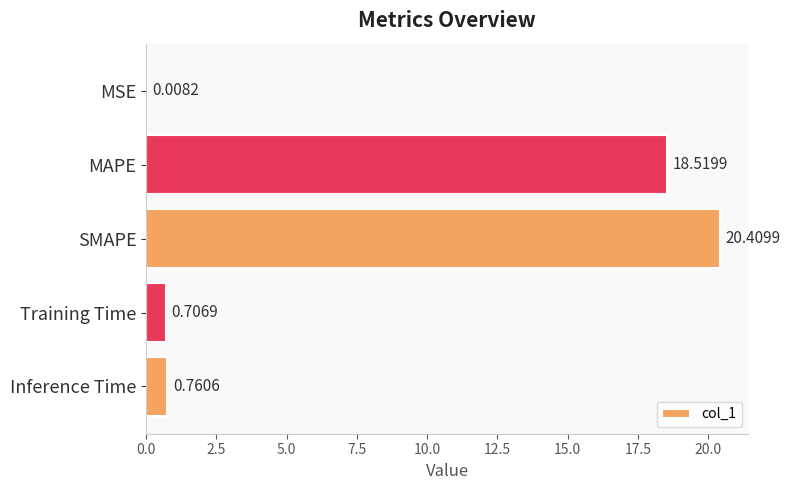

Are the bars grouped side by side (vs. stacked)?

No